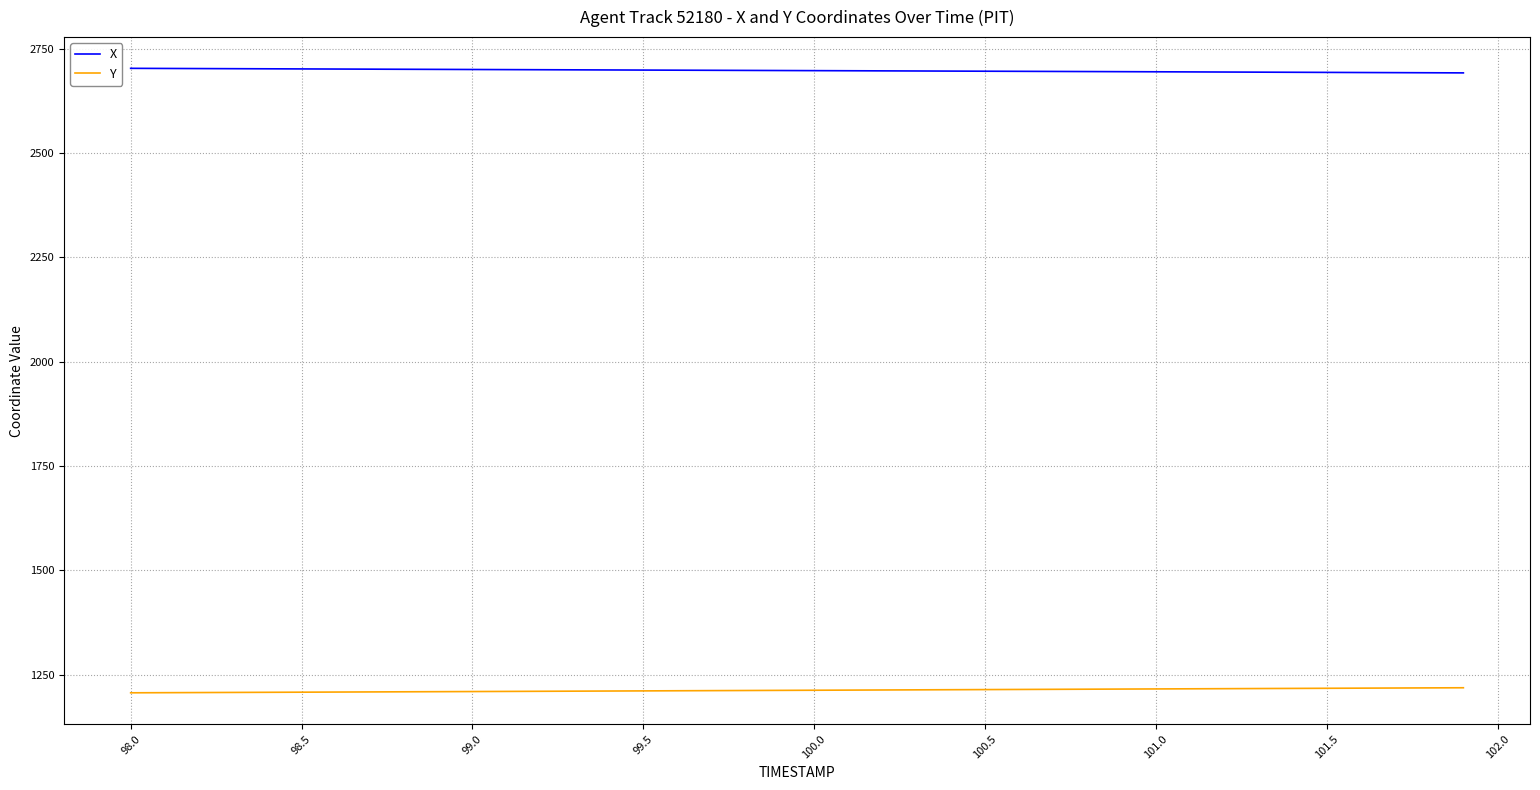

What is the maximum value for Y?

1218.7